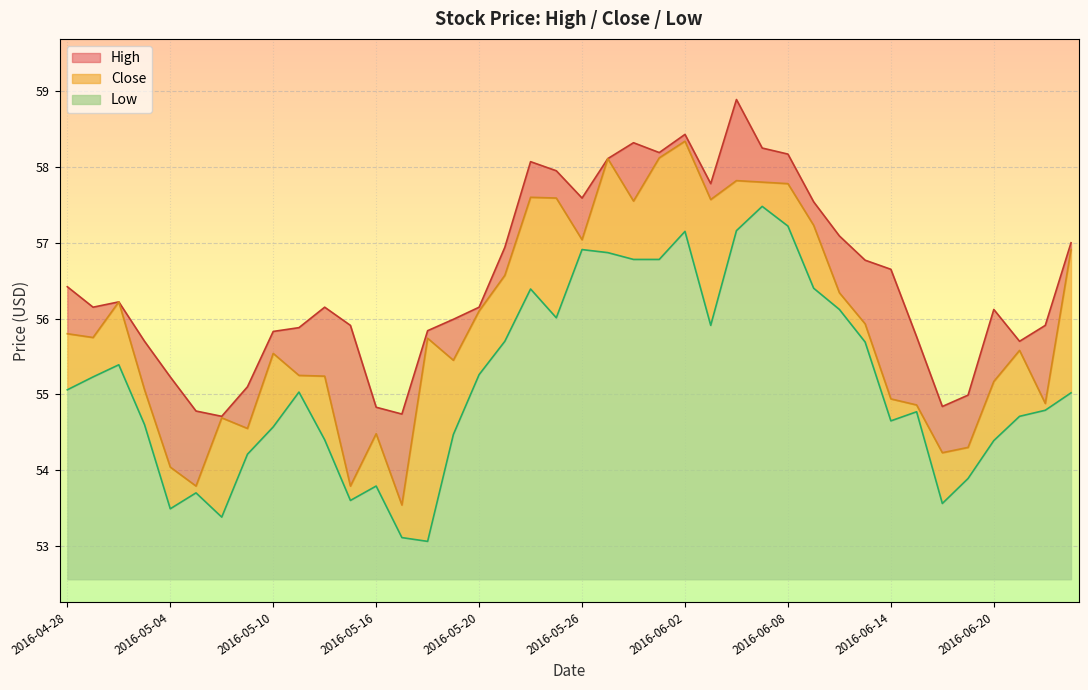

Between 2016-05-12 and 2016-06-22, which series saw the biggest shift?

Low